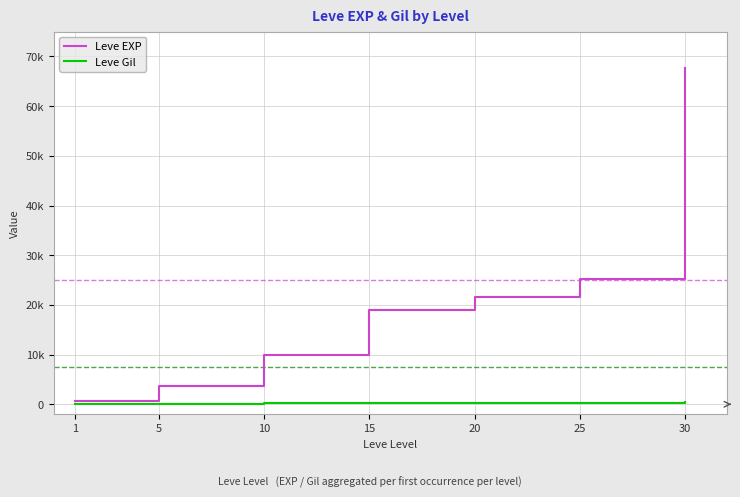

Is this an area chart (filled region under the line)?

No